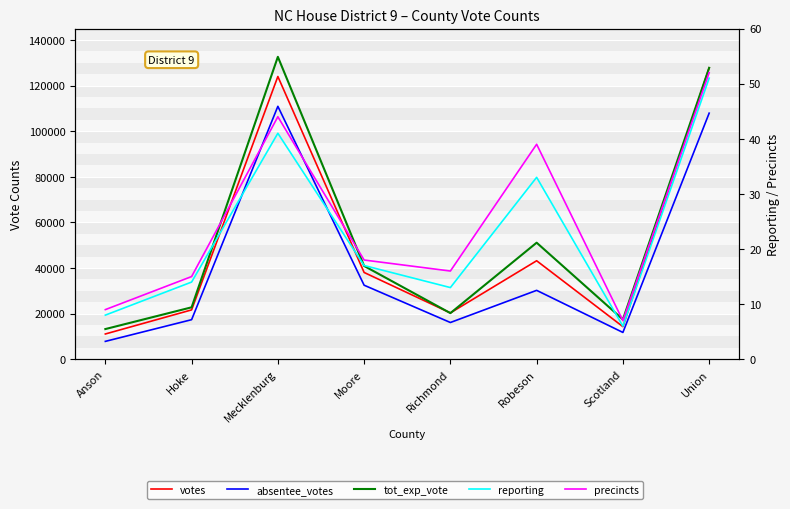

True or false: precincts and absentee_votes intersect in this chart.

False